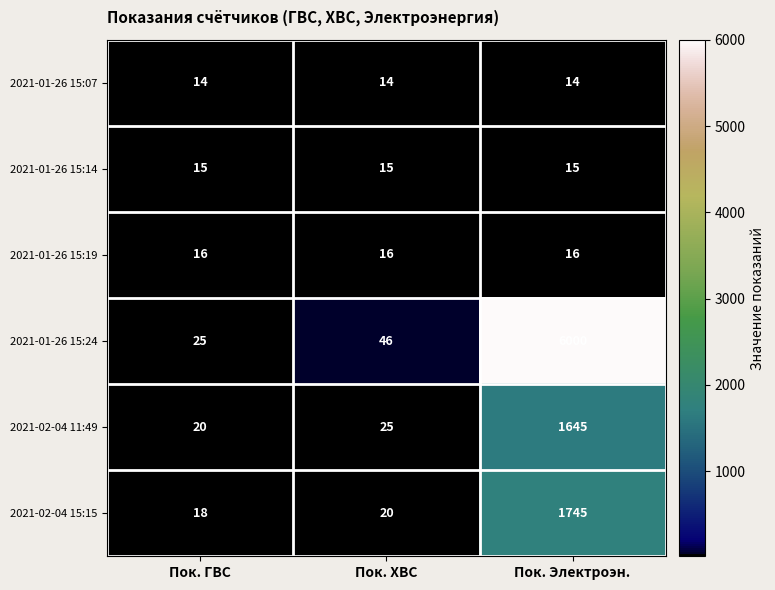

At which label is 2021-02-04 15:15 closest to 881?

Пок. ХВС